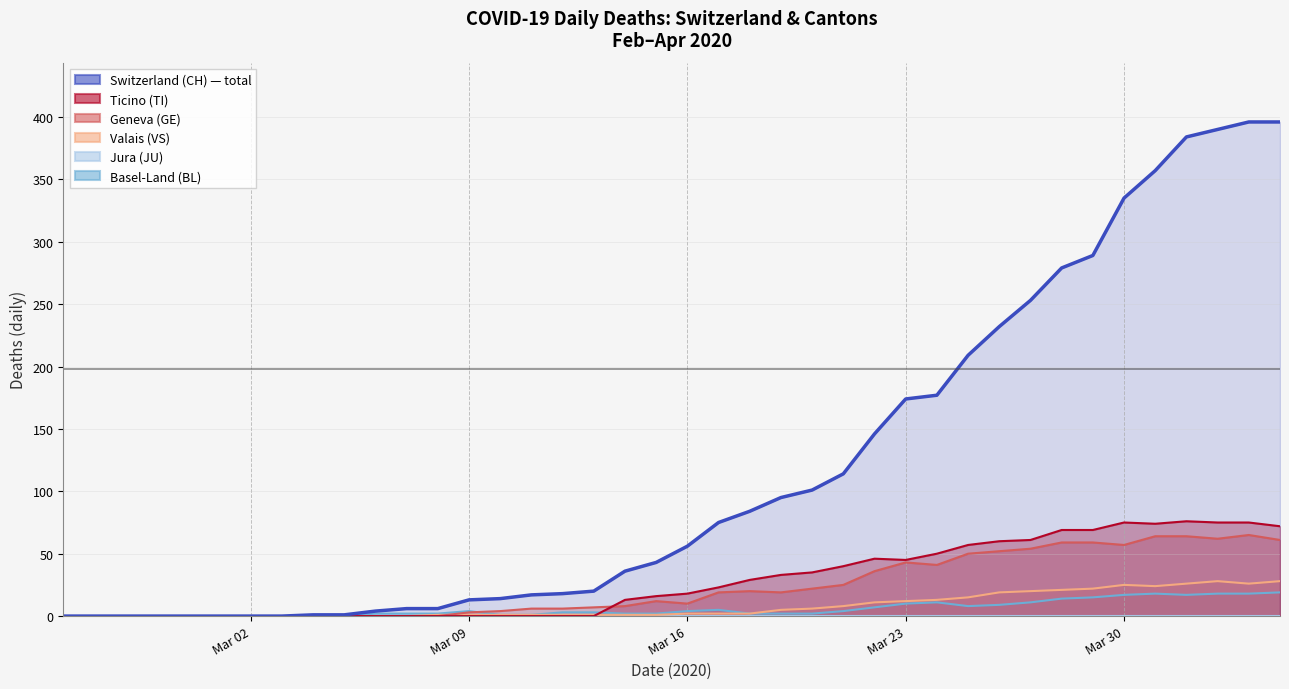

At how many categories does at least one series exceed 144?

14